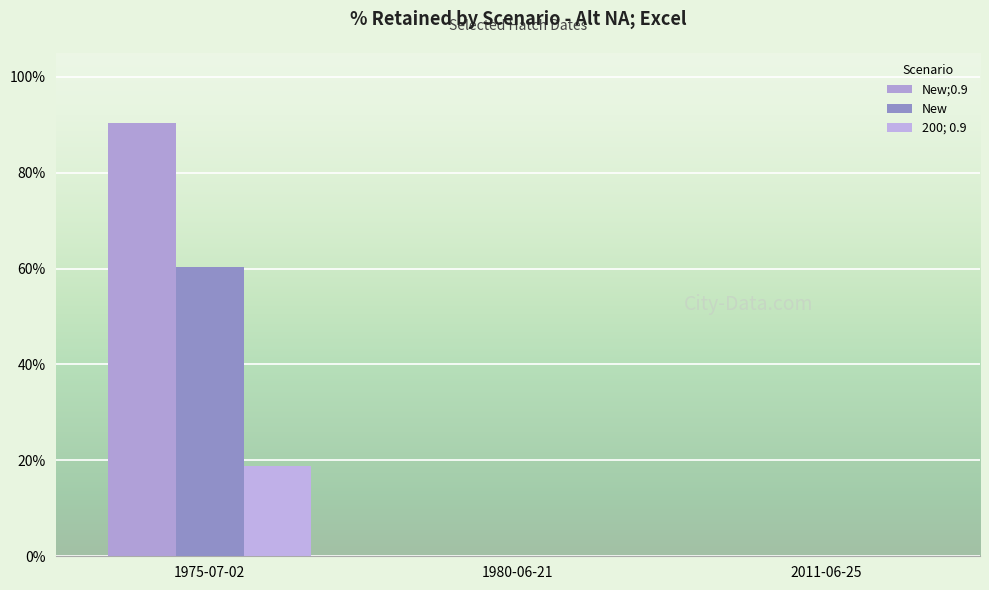

Rank the series by their maximum value, from highest to lowest.

New;0.9, New, 200; 0.9